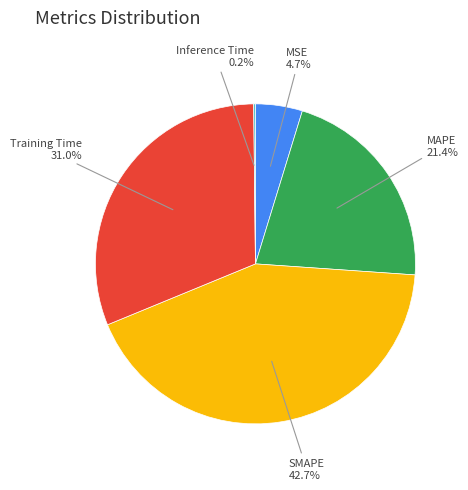

Is there any slice that represents more than half of the pie?

No